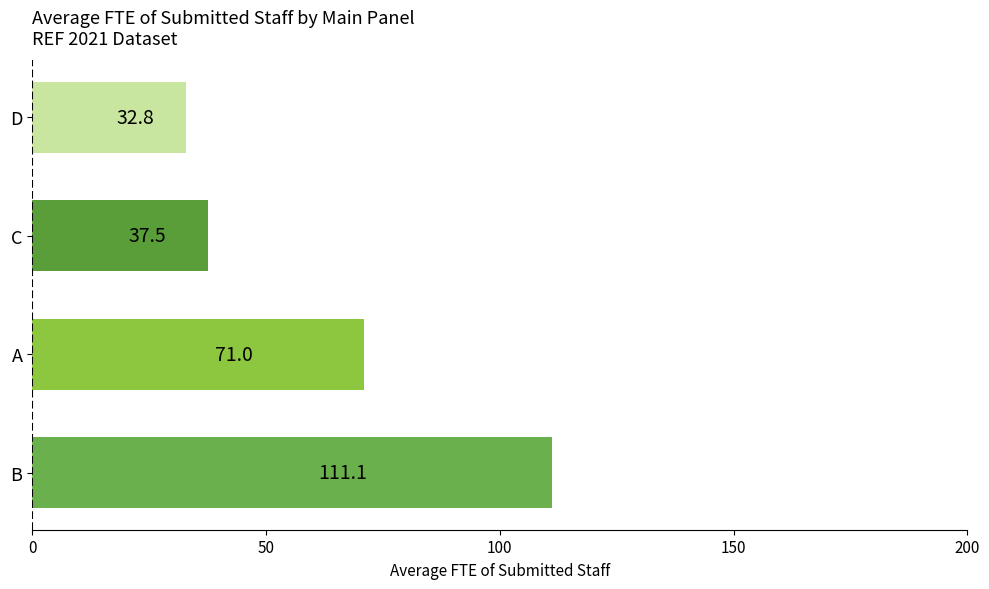

Which has a higher value, D or A?

A